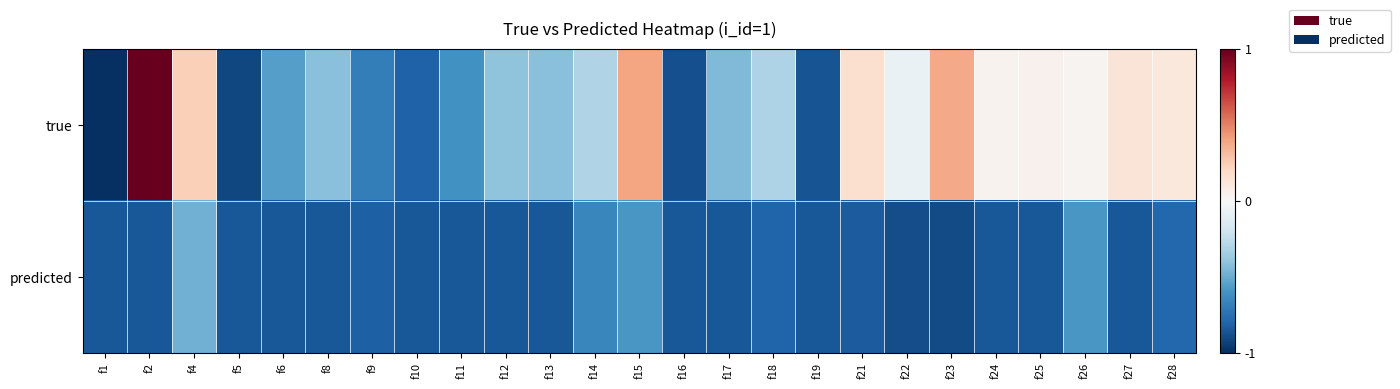

Reading left to right, transcribe all the data shown in this chart.

true: f1=-1.0	f2=1.0	f4=0.2	f5=-0.9	f6=-0.6	f8=-0.4	f9=-0.7	f10=-0.8	f11=-0.6	f12=-0.4	f13=-0.4	f14=-0.3	f15=0.4	f16=-0.9	f17=-0.4	f18=-0.3	f19=-0.9	f21=0.2	f22=-0.1	f23=0.4	f24=0.0	f25=0.0	f26=0.0	f27=0.1	f28=0.1
predicted: f1=-0.8	f2=-0.8	f4=-0.5	f5=-0.8	f6=-0.8	f8=-0.8	f9=-0.8	f10=-0.8	f11=-0.8	f12=-0.8	f13=-0.8	f14=-0.7	f15=-0.6	f16=-0.8	f17=-0.8	f18=-0.8	f19=-0.8	f21=-0.8	f22=-0.9	f23=-0.9	f24=-0.9	f25=-0.9	f26=-0.6	f27=-0.8	f28=-0.8